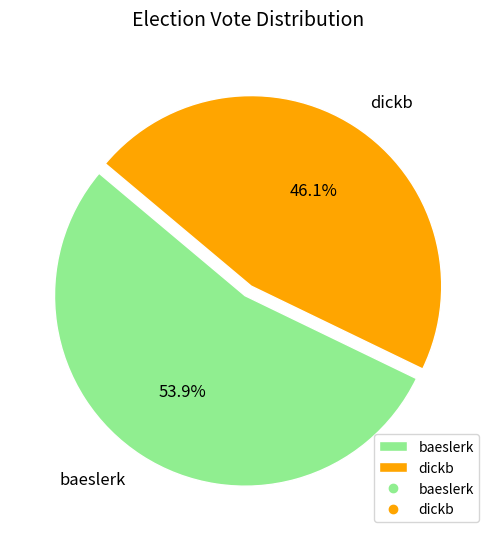

Count the number of slices in the pie.

2